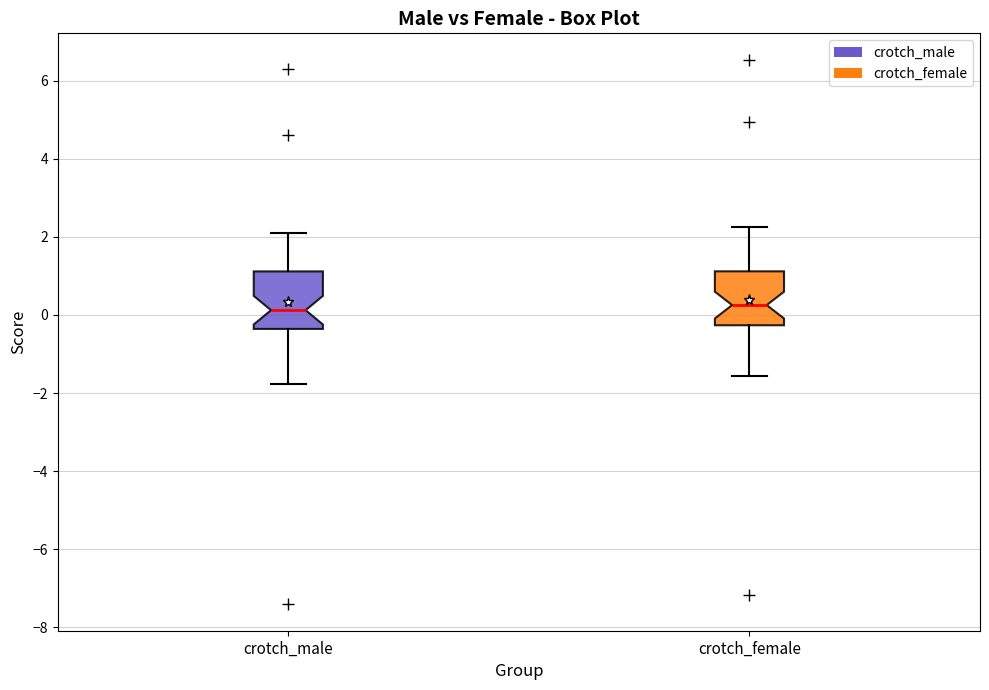

Reading left to right, read every box against the y-axis: the position of its median line, the range the box covers, and the ends of its whiskers. The values are not printed on the chart, so give them approximately, as read against the axis.

crotch_male: median 0.2, box -0.4 to 1.2, whiskers -1.8 to 2.0
crotch_female: median 0.2, box -0.2 to 1.2, whiskers -1.6 to 2.2